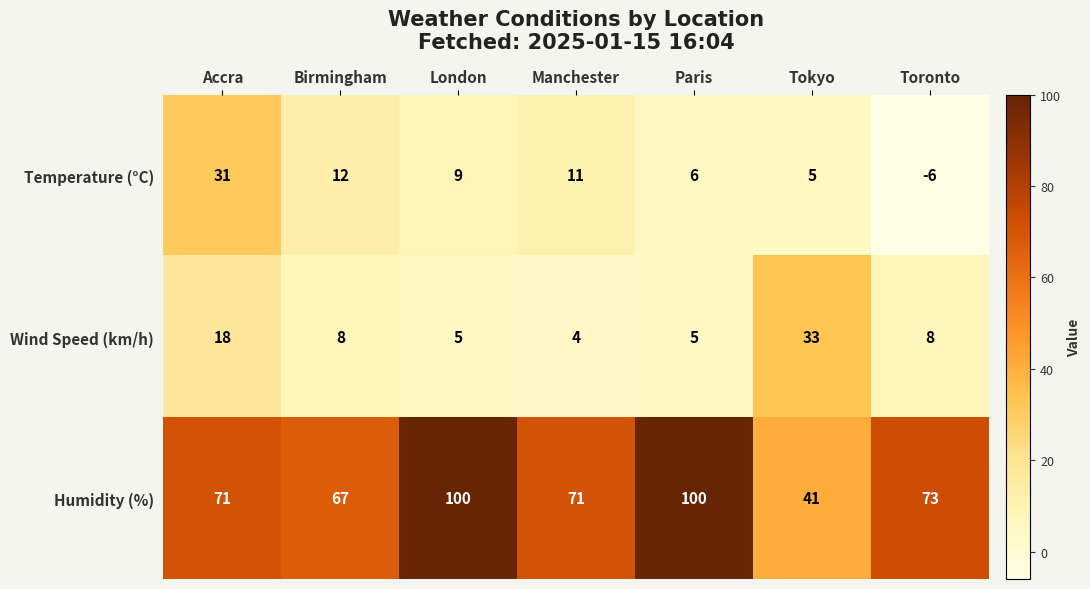

What is the difference between the maximum and minimum values in the Temperature (°C) series?

37